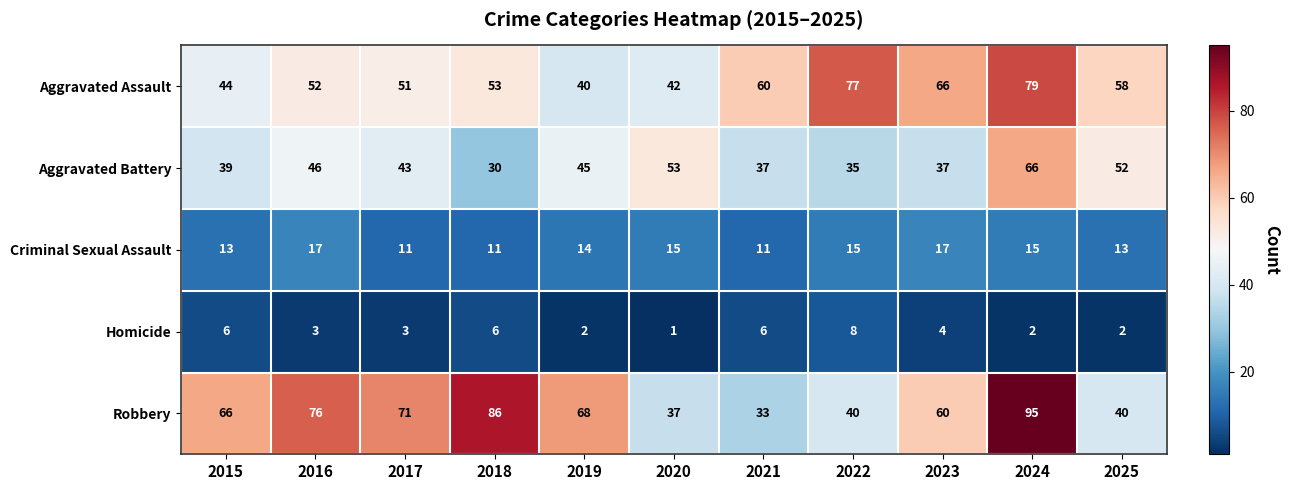

What is the sum of all Homicide values?

43